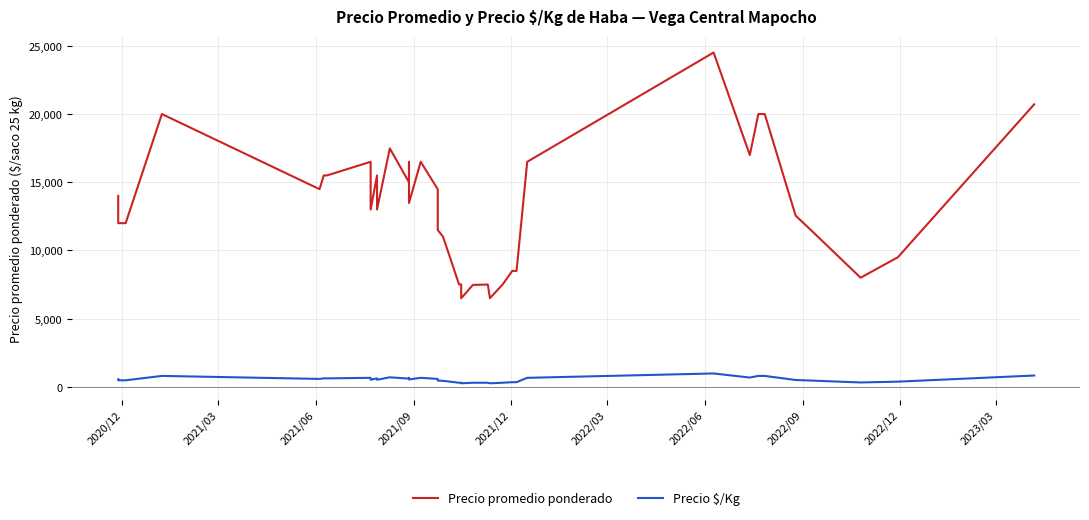

True or false: Precio promedio ponderado and Precio $/Kg cross at least once.

False